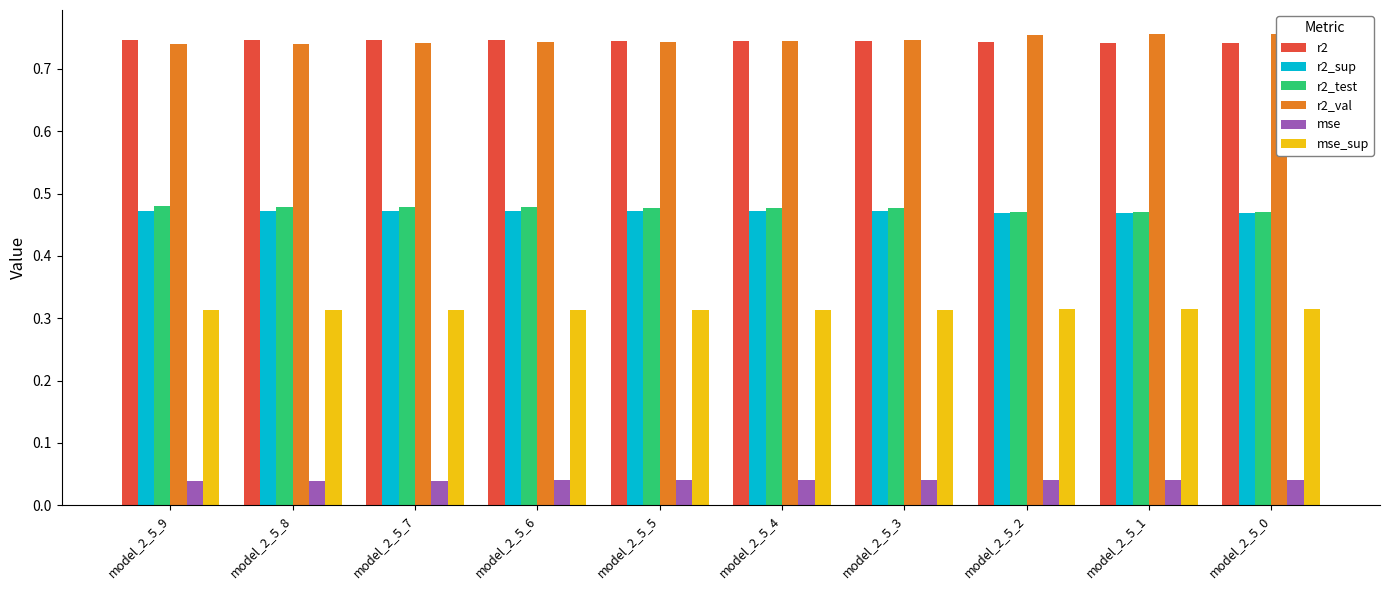

Is it true that r2_sup equals 0.3 at model_2_5_2?

False